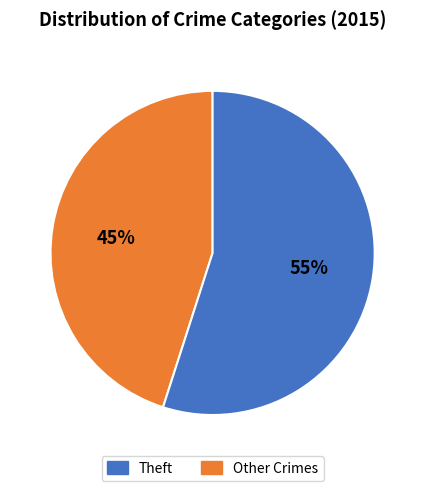

Does any single category account for the majority?

Yes